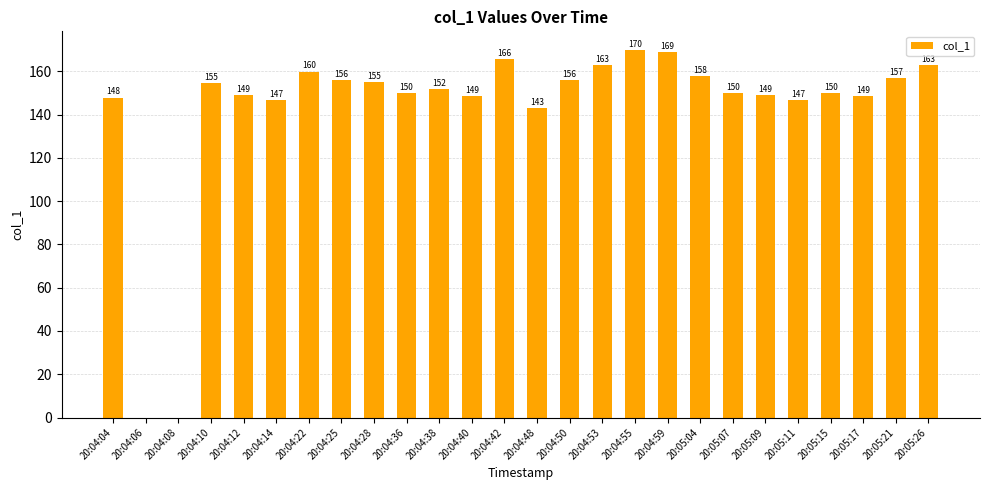

What is the greatest value displayed?

170.0